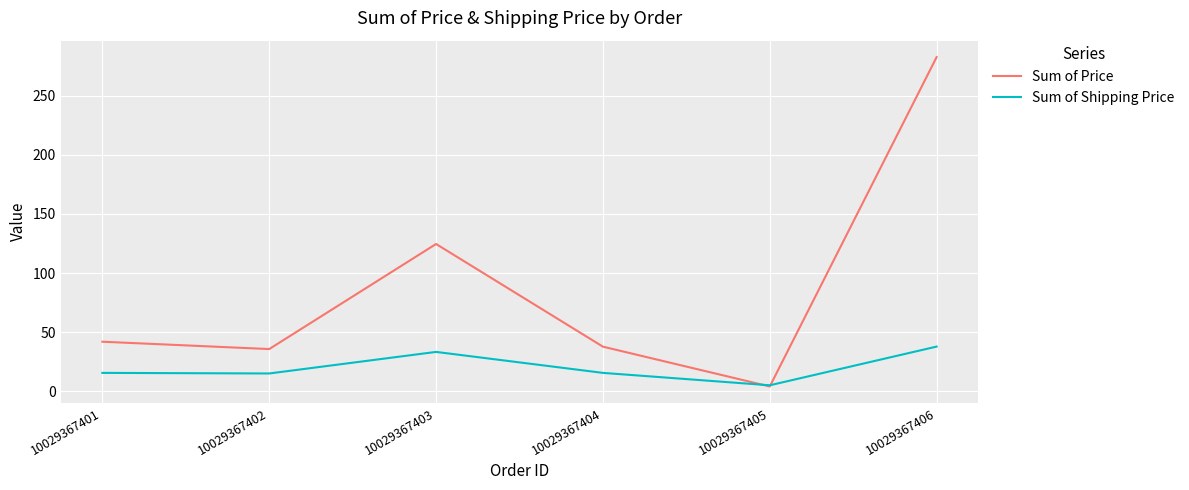

What is the difference between the highest and lowest values at 10029367403?

91.3